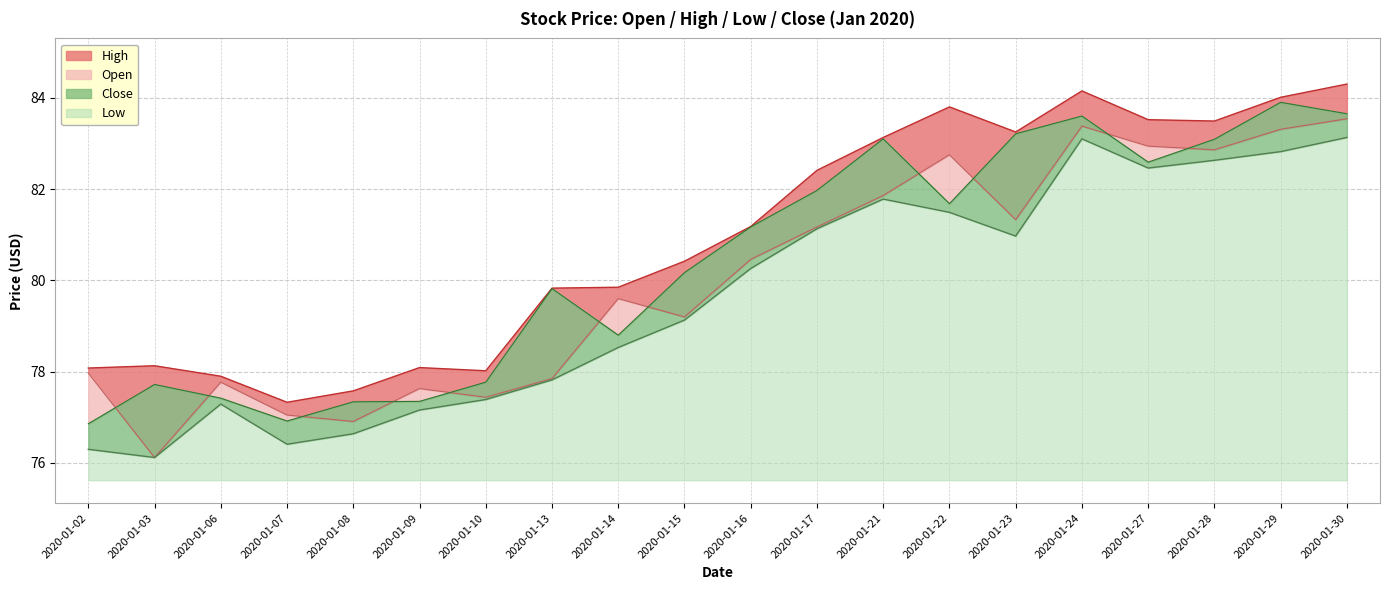

Reading right to left, list all the values displayed in this chart.

Open: 83.5	83.3	82.9	82.9	83.4	81.3	82.8	81.9	81.2	80.5	79.2	79.6	77.8	77.4	77.6	76.9	77.0	77.8	76.1	78.0
High: 84.3	84.0	83.5	83.5	84.2	83.2	83.8	83.1	82.4	81.2	80.4	79.8	79.8	78.0	78.1	77.6	77.3	77.9	78.1	78.1
Low: 83.1	82.8	82.6	82.5	83.1	81.0	81.5	81.8	81.1	80.3	79.1	78.5	77.8	77.4	77.2	76.6	76.4	77.3	76.1	76.3
Close: 83.7	83.9	83.1	82.6	83.6	83.2	81.7	83.1	82.0	81.2	80.2	78.8	79.8	77.8	77.3	77.3	76.9	77.4	77.7	76.9